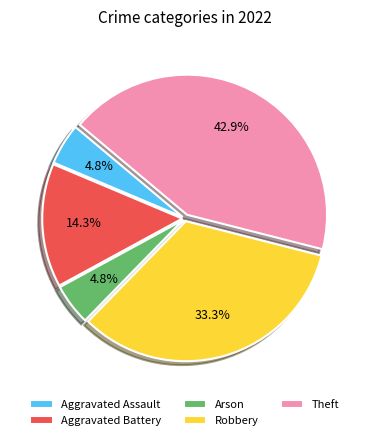

Which slice is the largest?

Theft